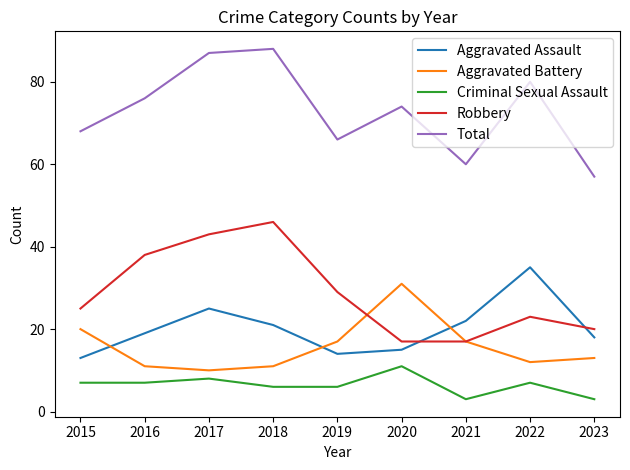

What are all the series names shown in the legend?

Aggravated Assault, Aggravated Battery, Criminal Sexual Assault, Robbery, Total